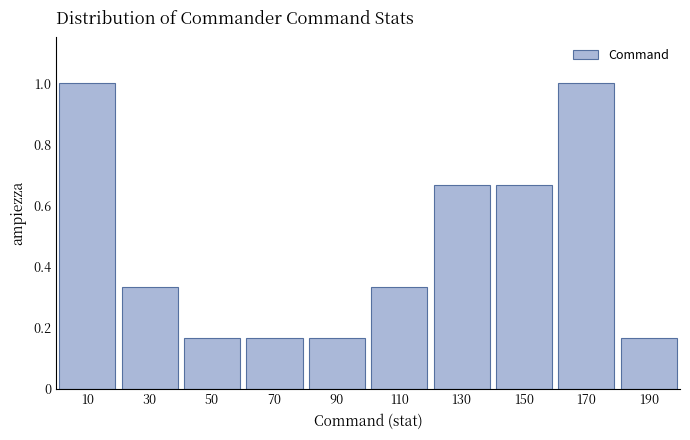

Reading left to right, list every bar in this chart as the range it spans on the x-axis followed by its height. The values are not printed on the chart, so give them approximately, as read against the axis.

0 to 20: 1.00
20 to 40: 0.34
40 to 60: 0.16
60 to 80: 0.16
80 to 100: 0.16
100 to 120: 0.34
120 to 140: 0.66
140 to 160: 0.66
160 to 180: 1.00
180 to 200: 0.16